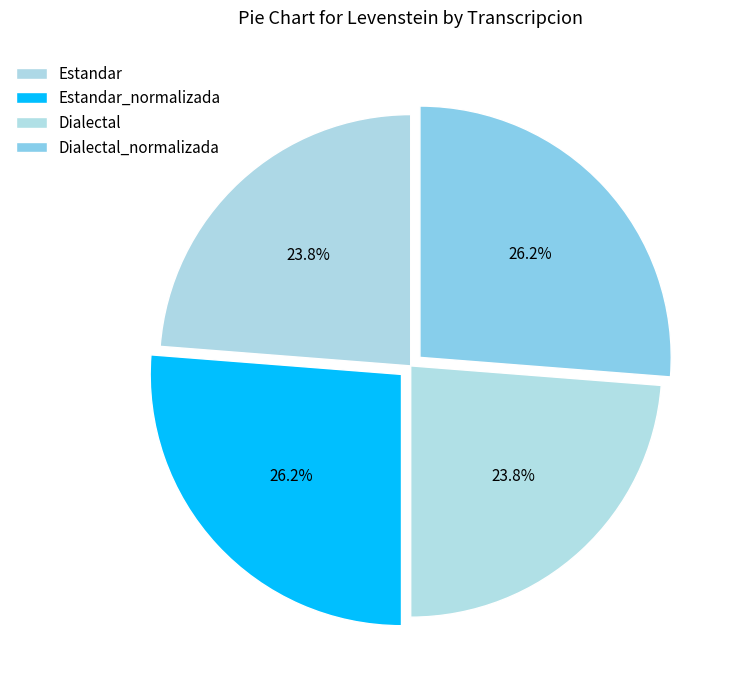

What percentage is the Dialectal_normalizada slice, to the nearest percent?

26%